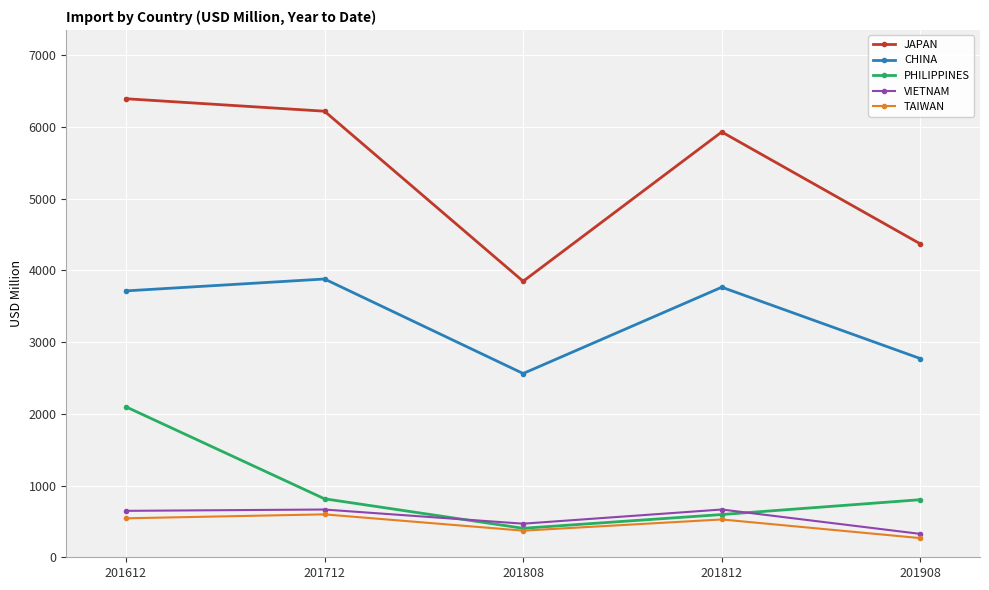

What is the sum of all PHILIPPINES values?

4715.4